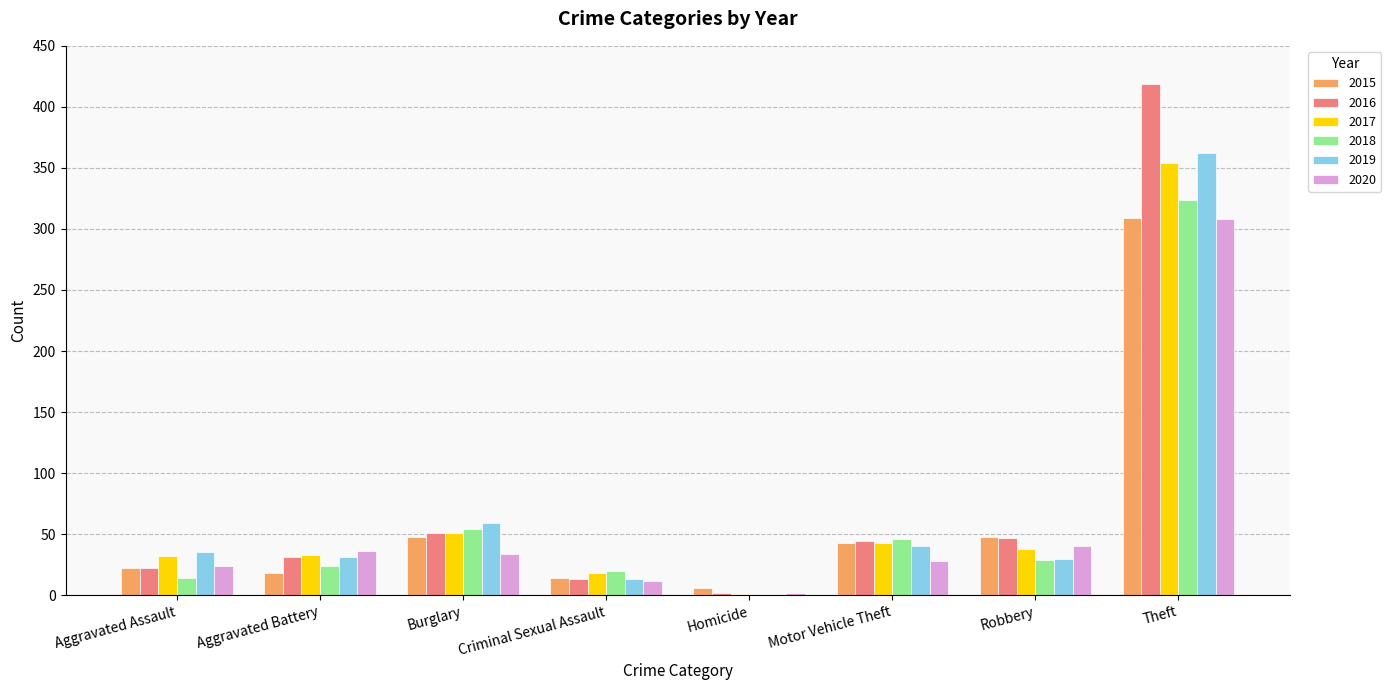

What is the total value across all series at Criminal Sexual Assault?

90